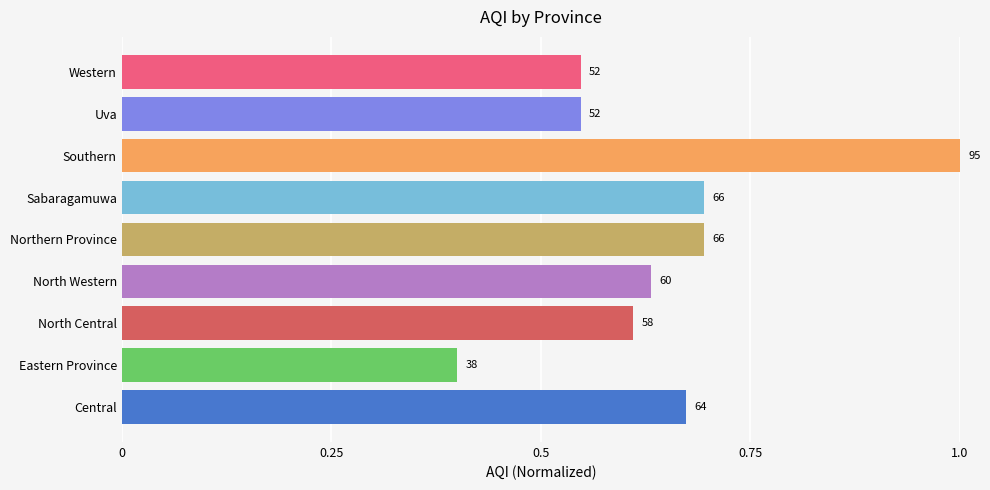

What is the sum of all values?

5.8